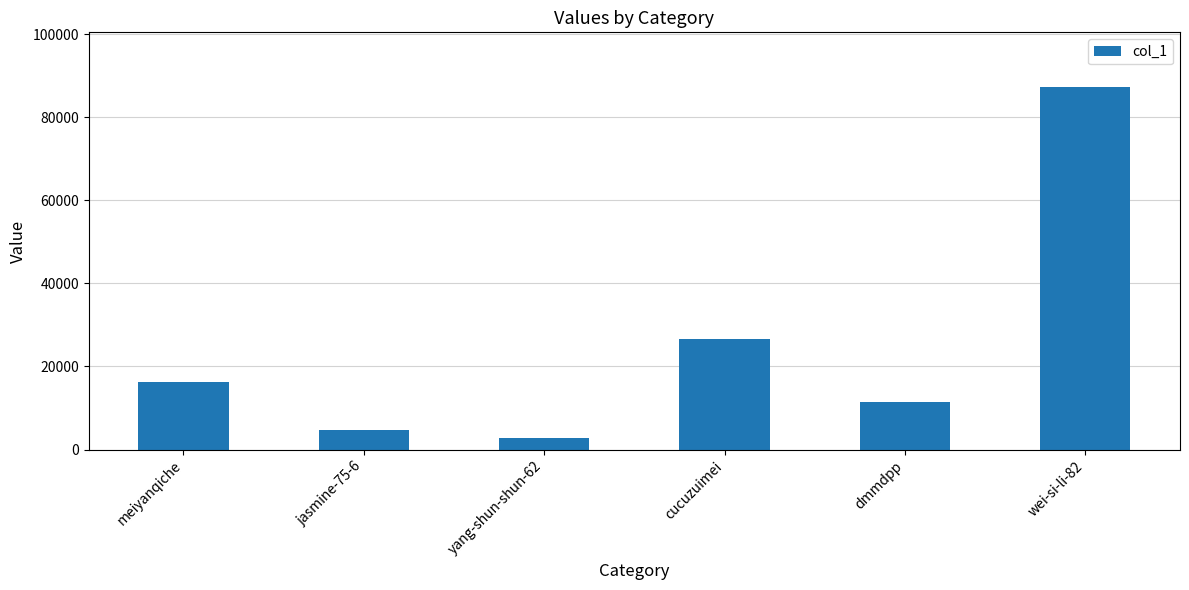

What is the label of the 6th bar from the left?

wei-si-li-82